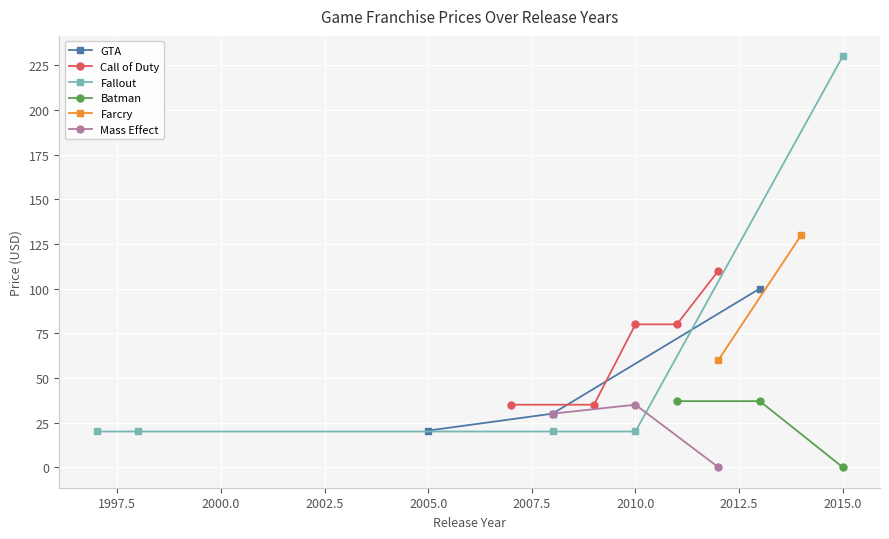

The Fallout series shows 230.0 at 2015.0. True or false?

True